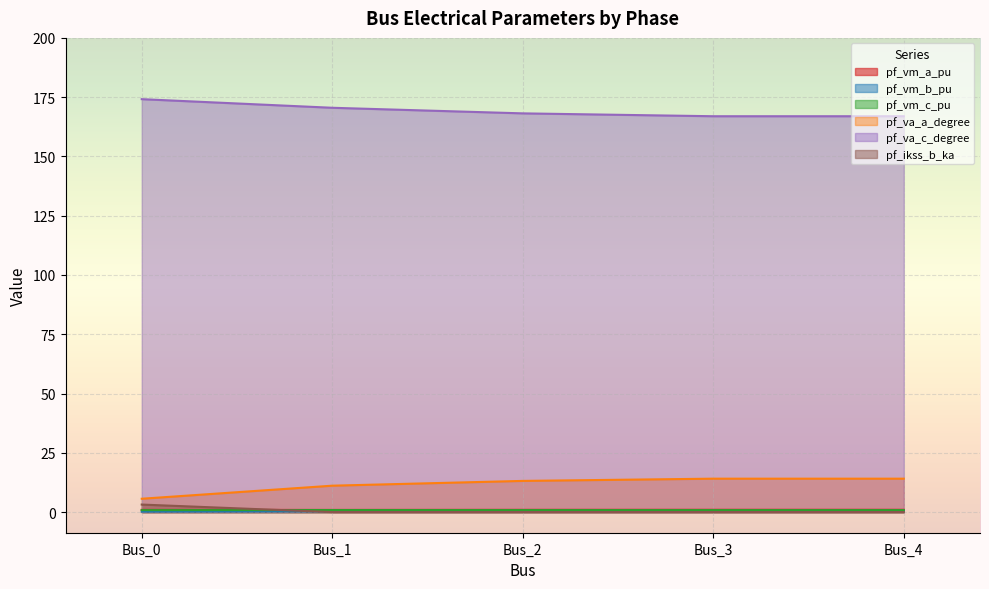

How many data points in pf_va_a_degree are less than 13?

2